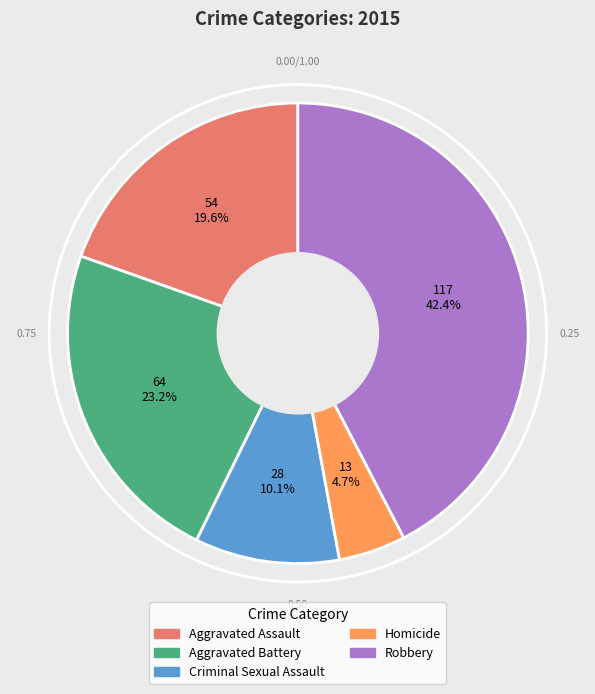

What is the ratio of the value at Homicide to the value at Aggravated Assault?

0.2